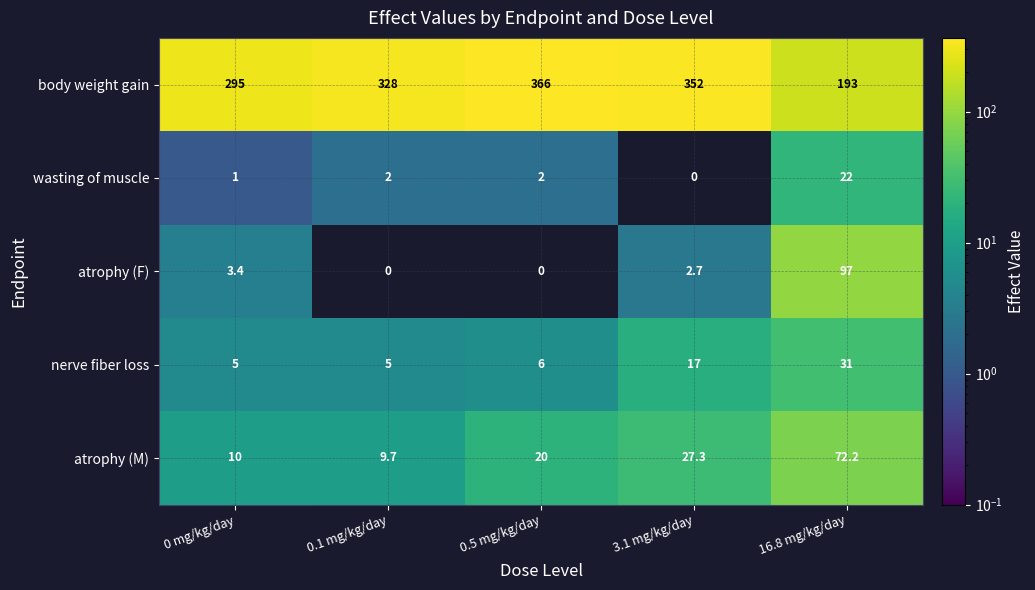

Is it true that wasting of muscle equals 1.0 at 0 mg/kg/day?

True